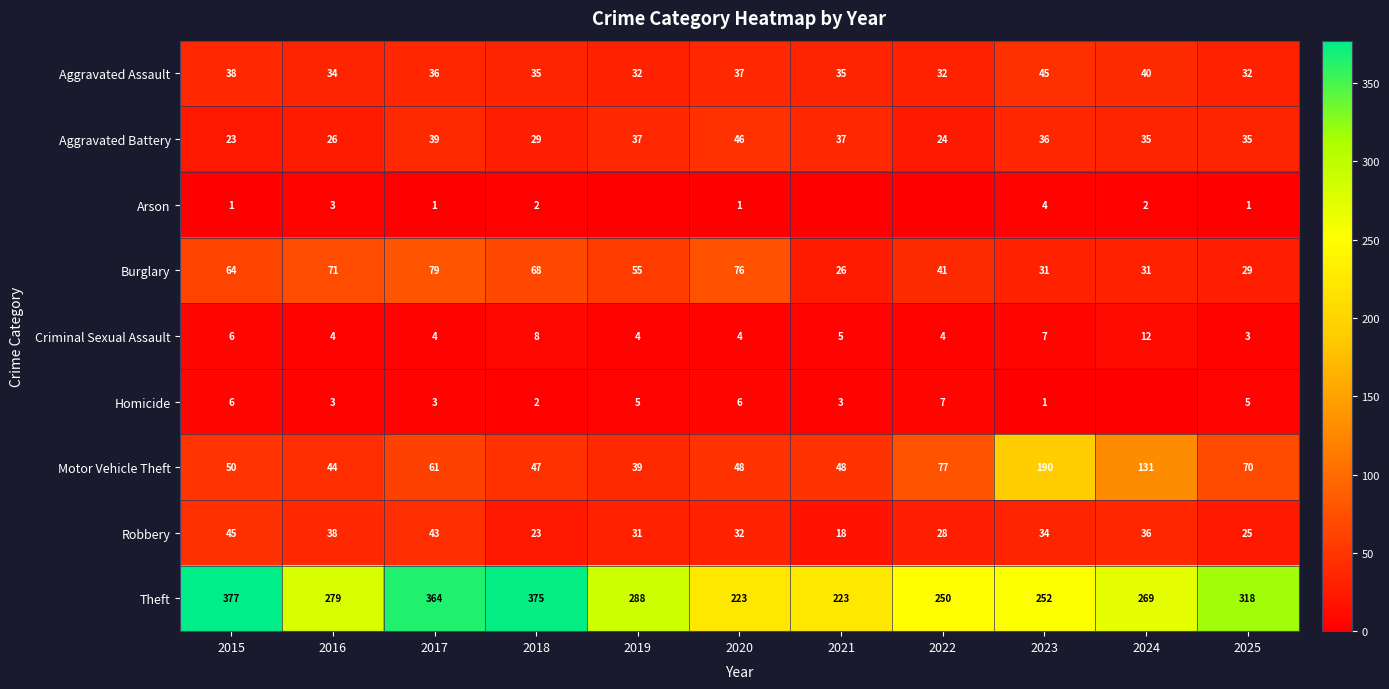

Is it true that Burglary equals 41 at 2022?

True